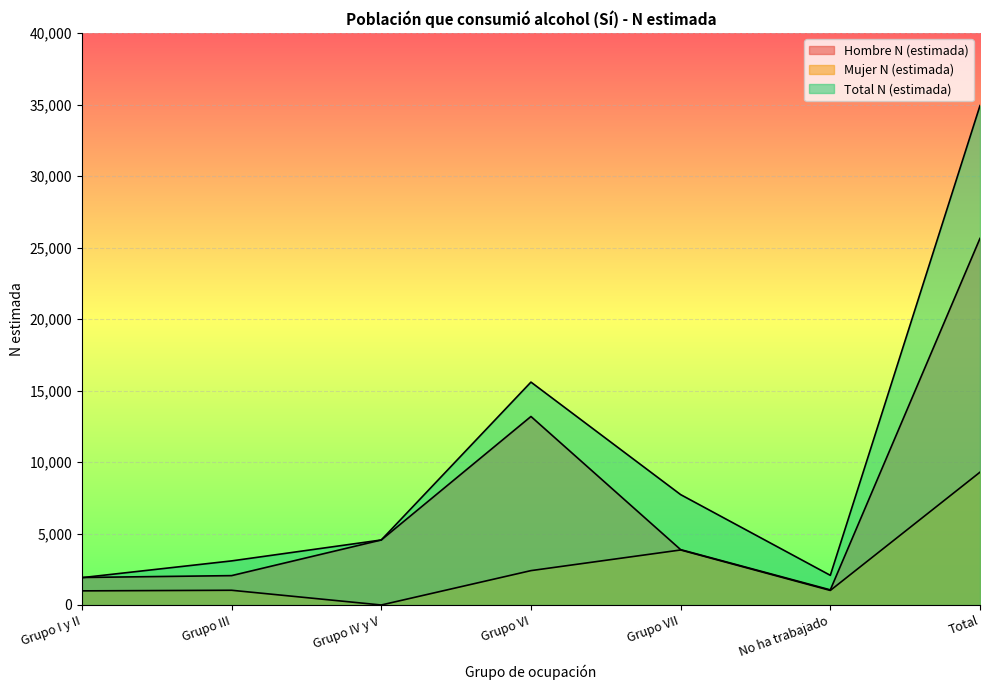

What is the maximum value for Hombre N (estimada)?

25639